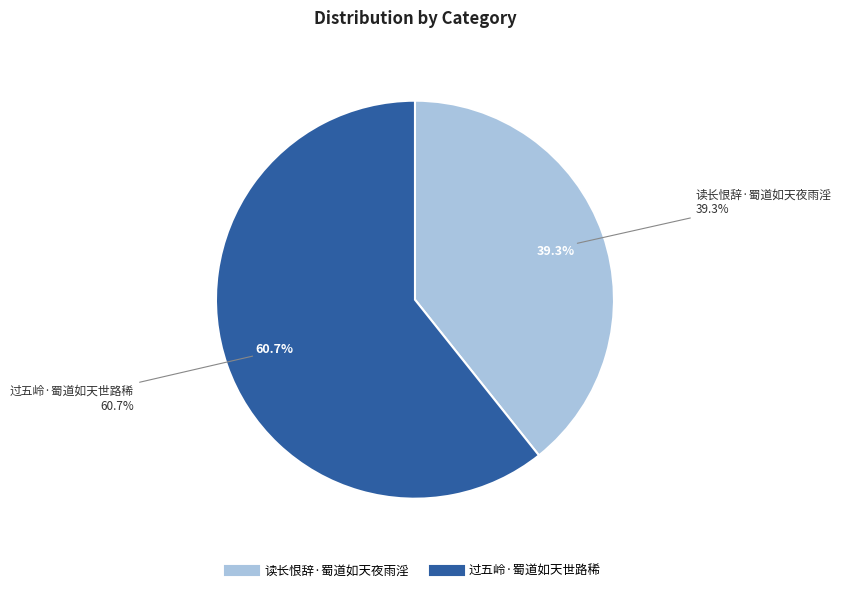

What is the change in value from 读长恨辞·蜀道如天夜雨淫 to 过五岭·蜀道如天世路稀?

+118101